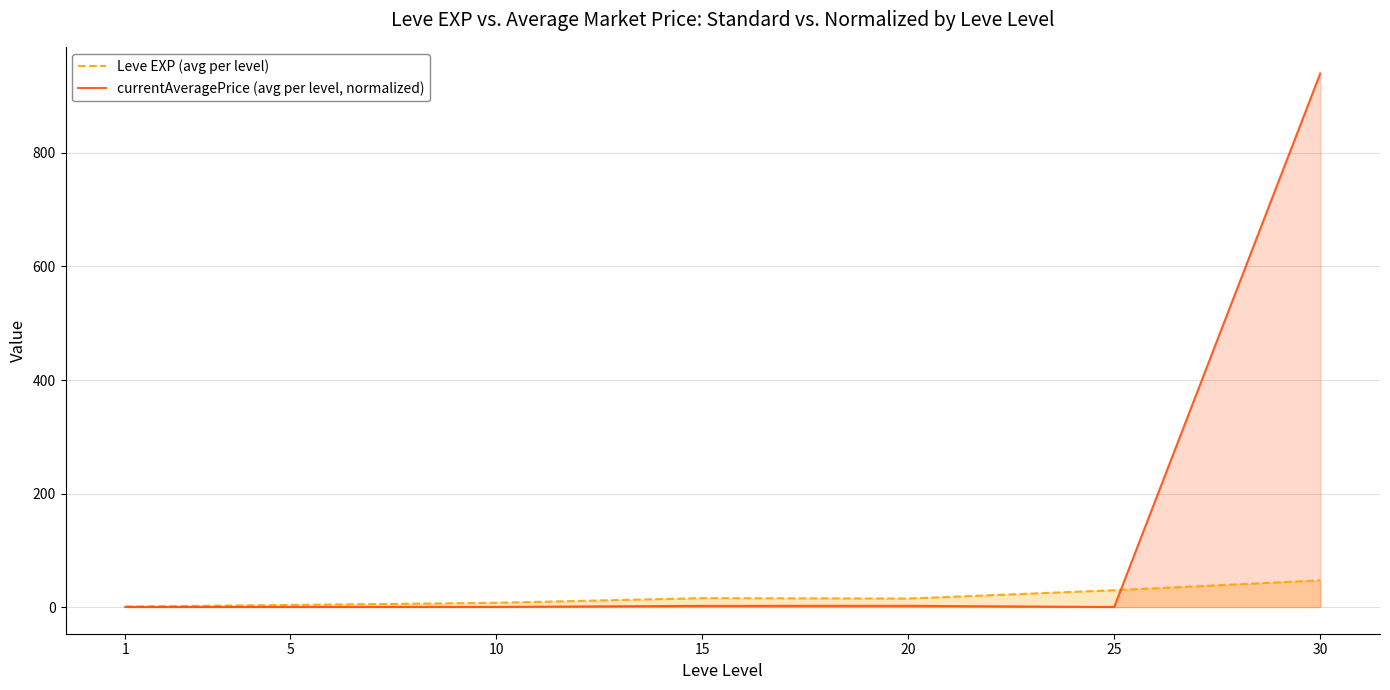

Where is the first local maximum for Leve EXP (avg per level)?

15